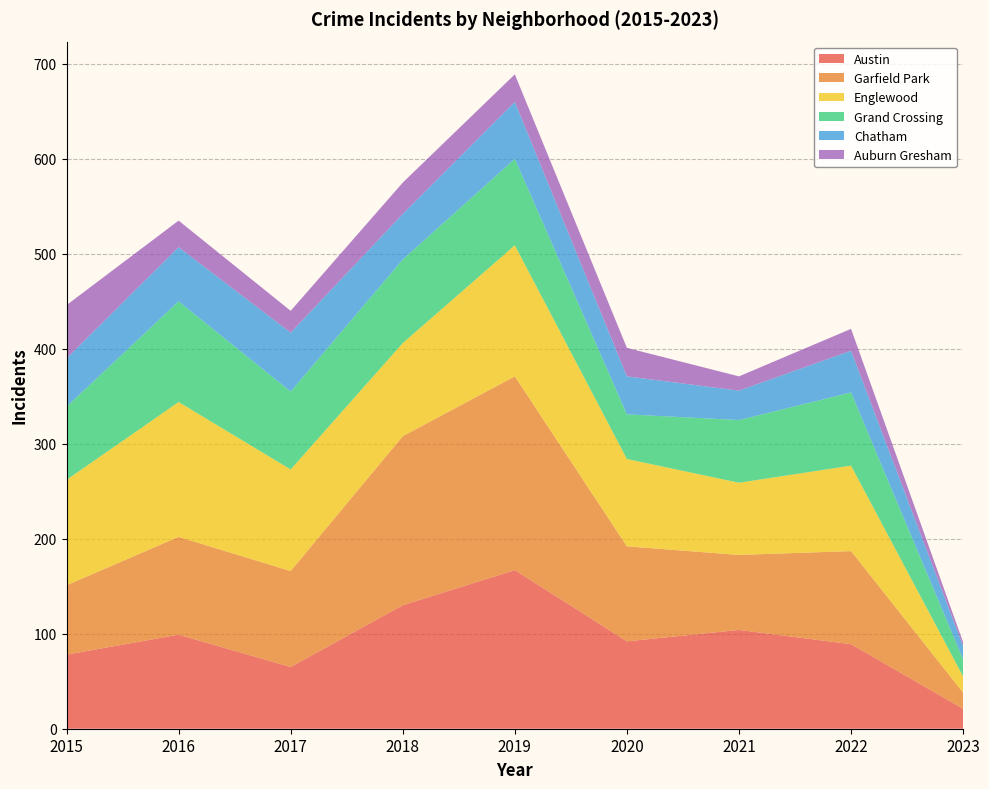

Reading right to left, list all the values displayed in this chart.

Austin: 21	89	104	92	167	130	65	99	78
Garfield Park: 17	98	79	100	204	178	101	103	73
Englewood: 17	90	76	92	138	98	107	142	111
Grand Crossing: 18	77	66	47	91	88	82	106	77
Chatham: 14	44	31	40	60	48	62	57	51
Auburn Gresham: 4	23	15	30	29	33	23	28	56